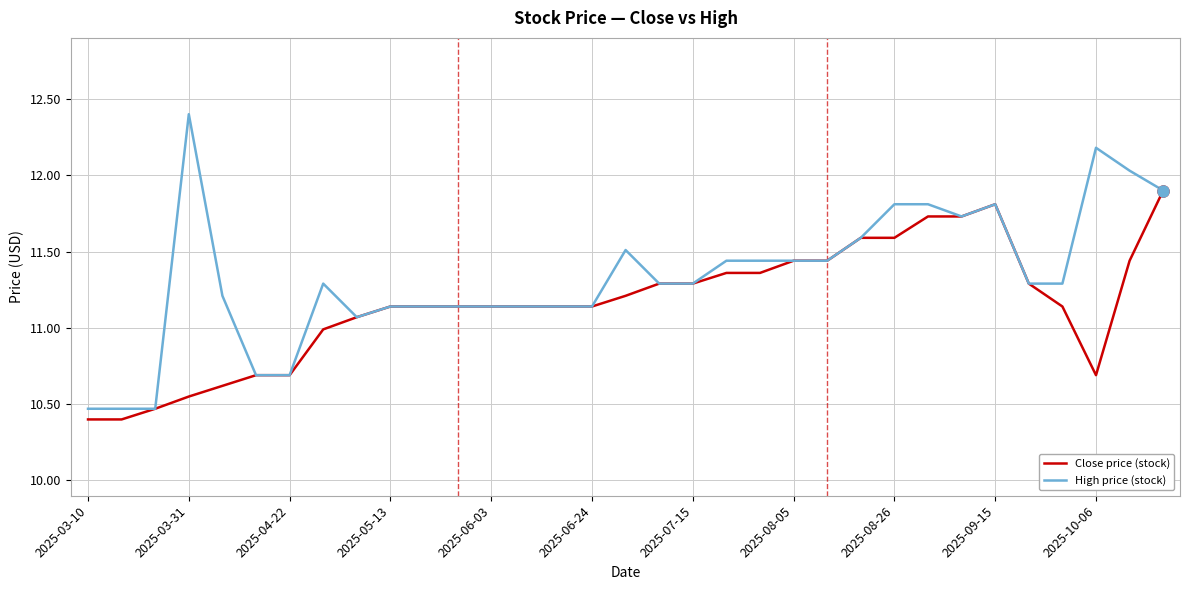

Which series has the largest range (max minus min)?

High price (stock)